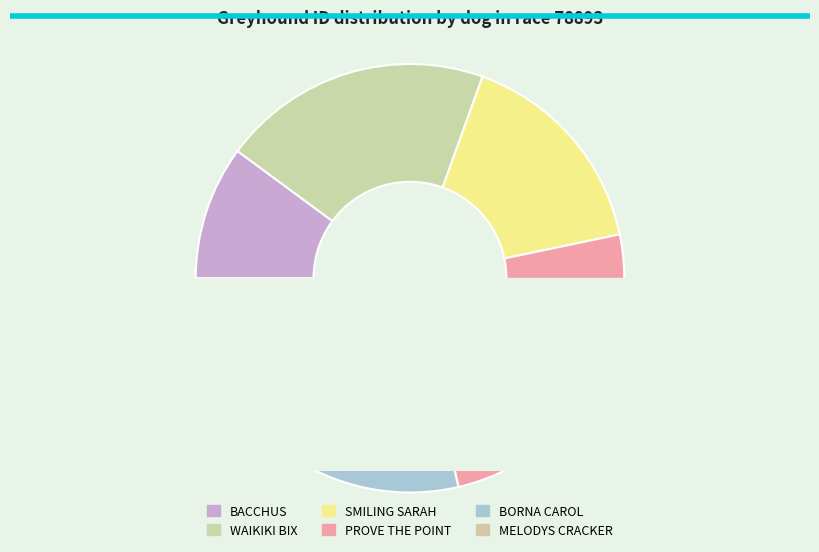

Is BACCHUS the majority of the pie?

No